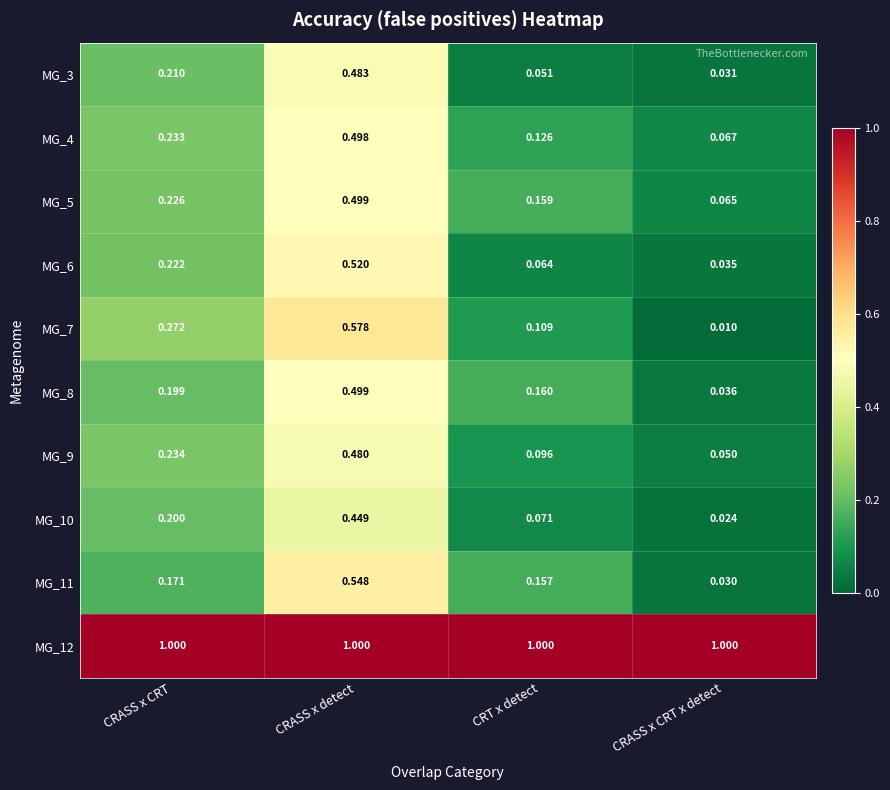

What is the spread (max minus min) of values at CRT x detect?

0.9